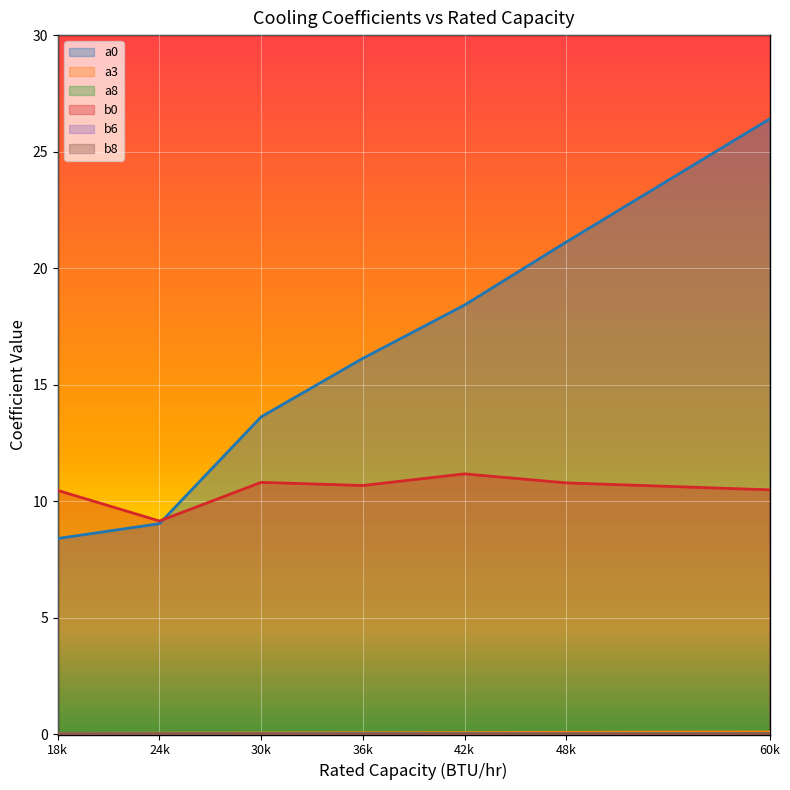

The value of b0 at 60000 is 10.5. True or false?

True